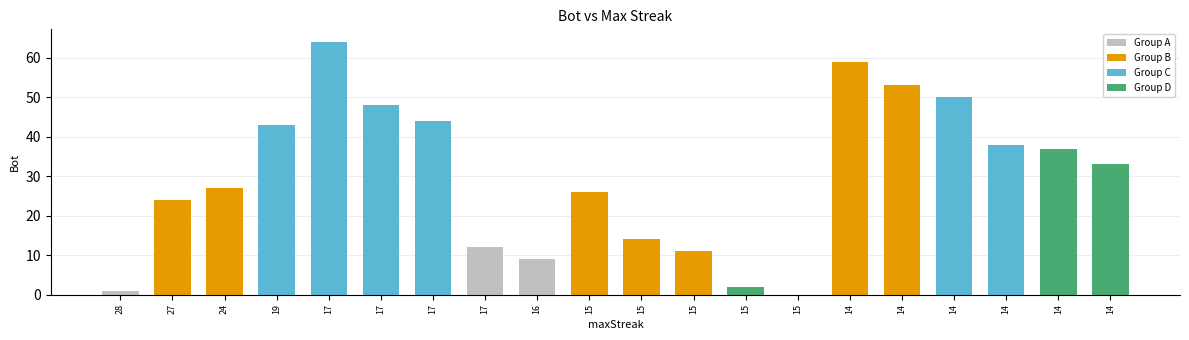

Reading left to right, what are all the values shown in this chart?

28=1	27=24	24=27	19=43	17=64	17=48	17=44	17=12	16=9	15=26	15=14	15=11	15=2	15=0	14=59	14=53	14=50	14=38	14=37	14=33